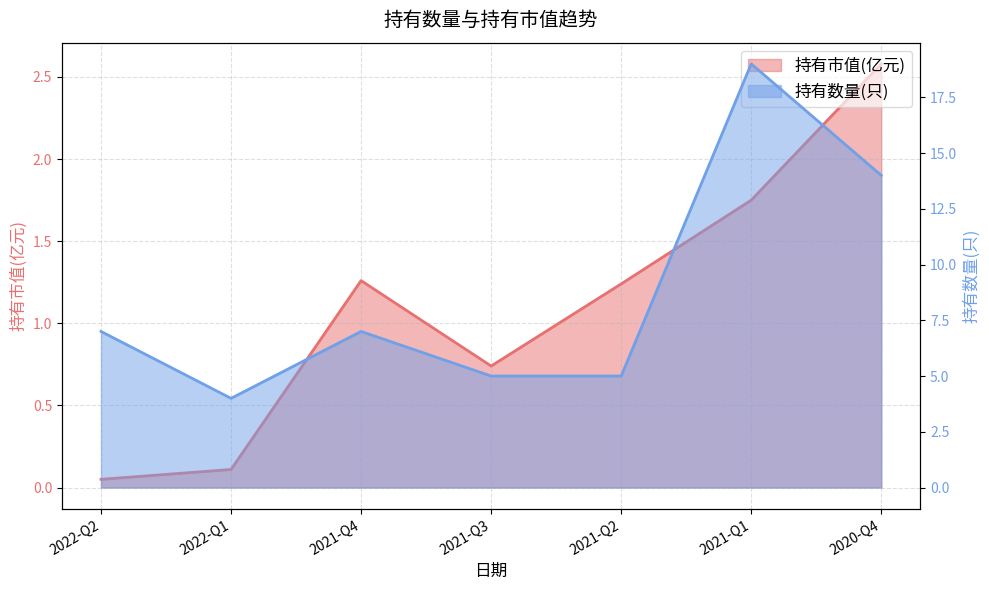

How many lines are shown in the chart?

2